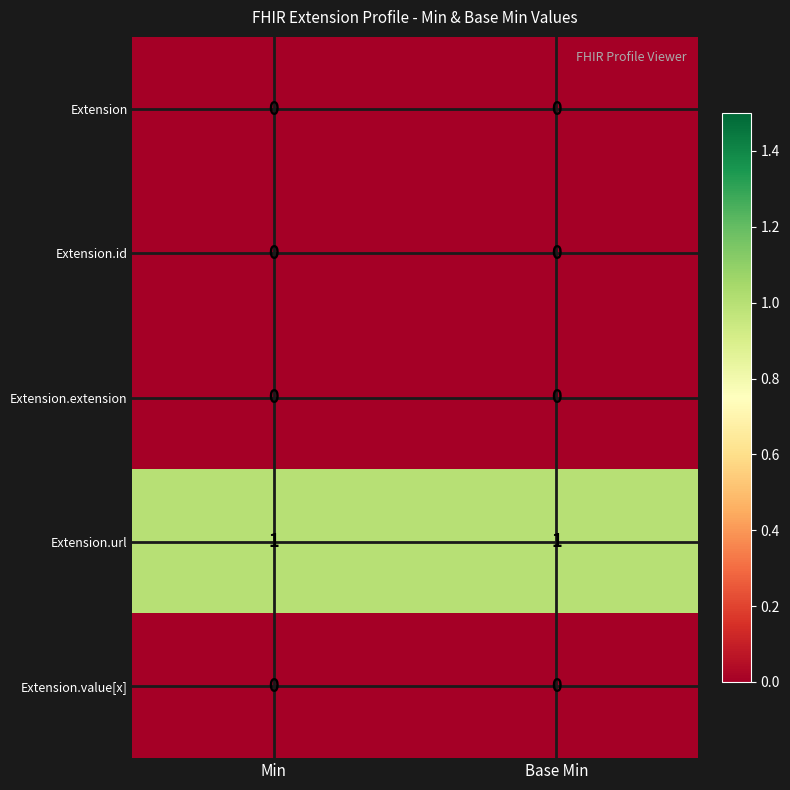

The Extension series shows 0 at Base Min. True or false?

True